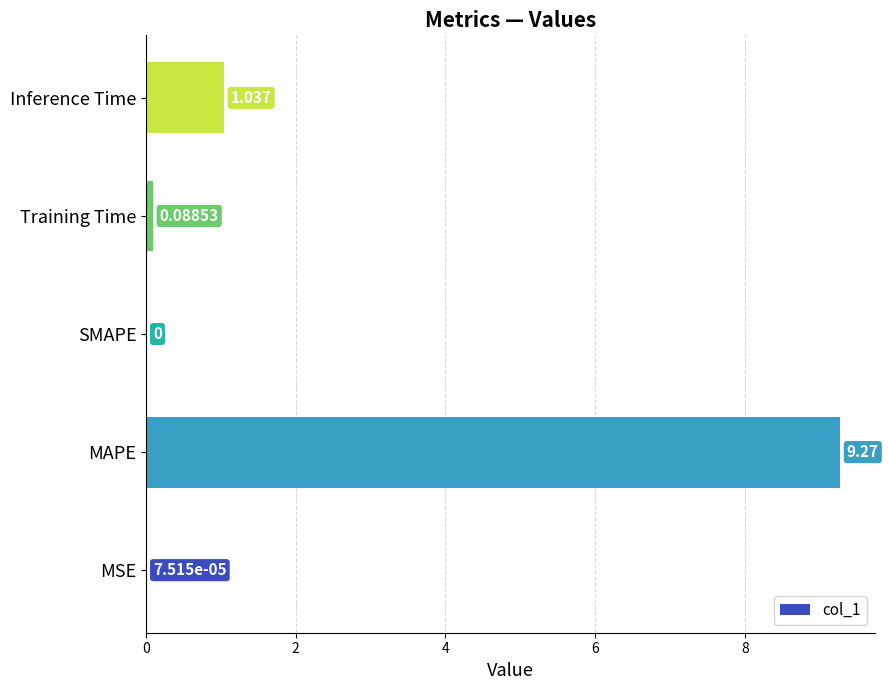

Which has a higher value, SMAPE or Training Time?

Training Time